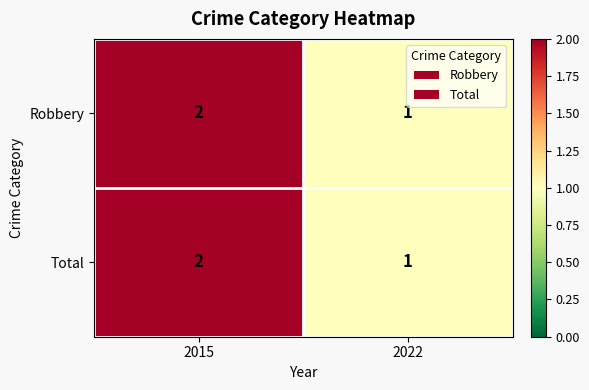

What is the minimum value shown in the chart?

1